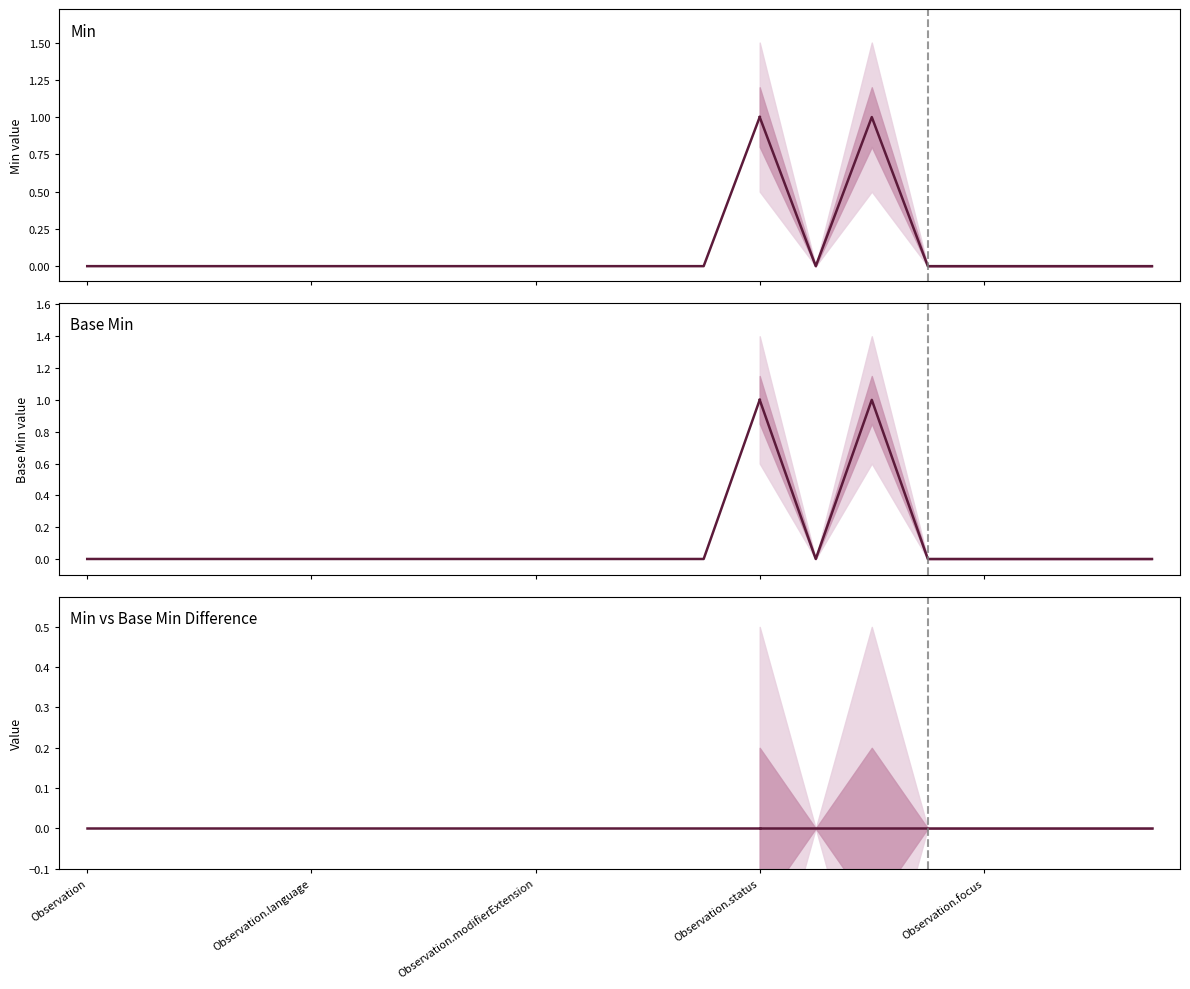

At which label does Base Min reach its peak?

Observation.status